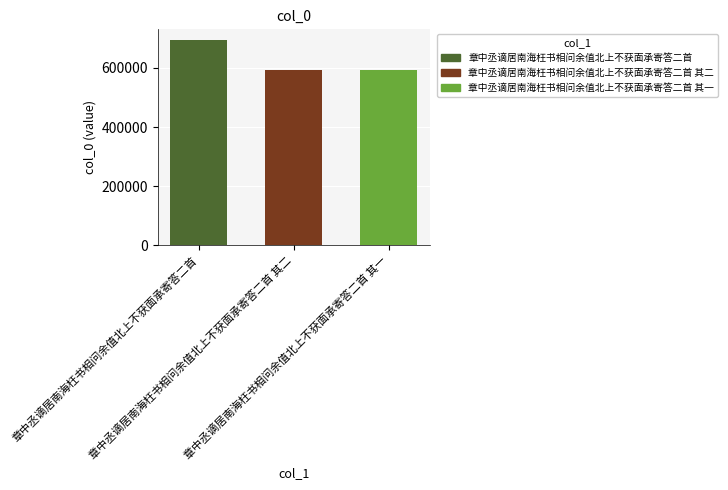

What is the value of the 1st bar from the left?

695844